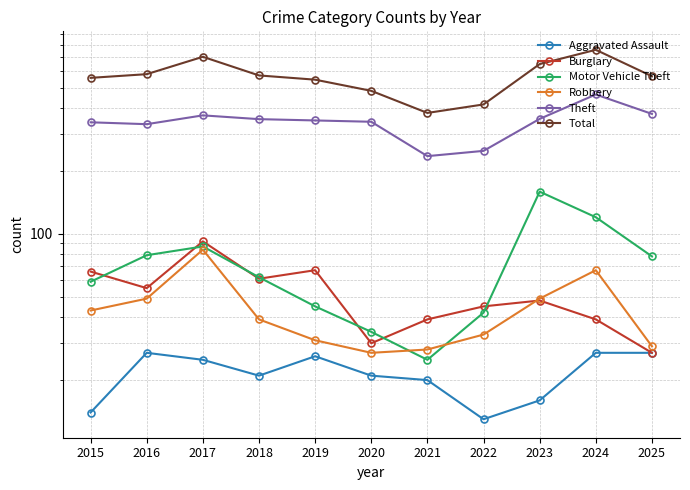

Reading right to left, list all the values displayed in this chart.

Aggravated Assault: 2025=27	2024=27	2023=16	2022=13	2021=20	2020=21	2019=26	2018=21	2017=25	2016=27	2015=14
Burglary: 2025=27	2024=39	2023=48	2022=45	2021=39	2020=30	2019=67	2018=61	2017=92	2016=55	2015=66
Motor Vehicle Theft: 2025=78	2024=120	2023=159	2022=42	2021=25	2020=34	2019=45	2018=62	2017=87	2016=79	2015=59
Robbery: 2025=29	2024=67	2023=49	2022=33	2021=28	2020=27	2019=31	2018=39	2017=84	2016=49	2015=43
Theft: 2025=374	2024=463	2023=354	2022=249	2021=235	2020=343	2019=348	2018=353	2017=368	2016=334	2015=341
Total: 2025=566	2024=757	2023=647	2022=415	2021=378	2020=482	2019=545	2018=571	2017=701	2016=579	2015=556